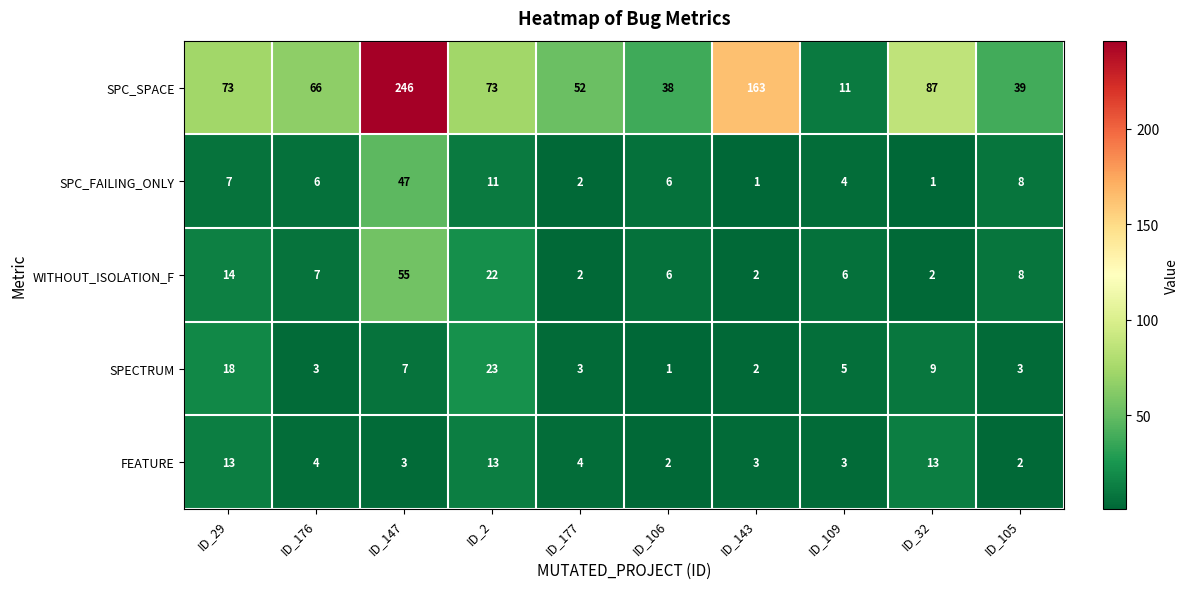

Which series has the widest spread of values?

SPC_SPACE